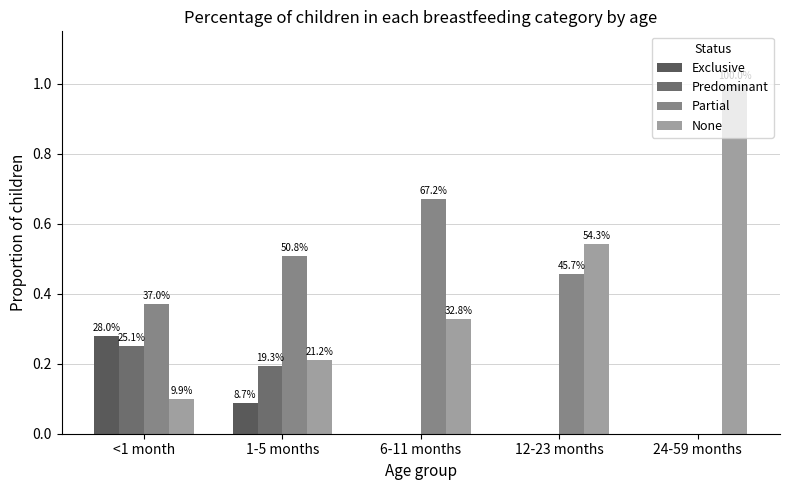

Rank the series at 6-11 months from highest to lowest value.

Partial, None, Exclusive, Predominant